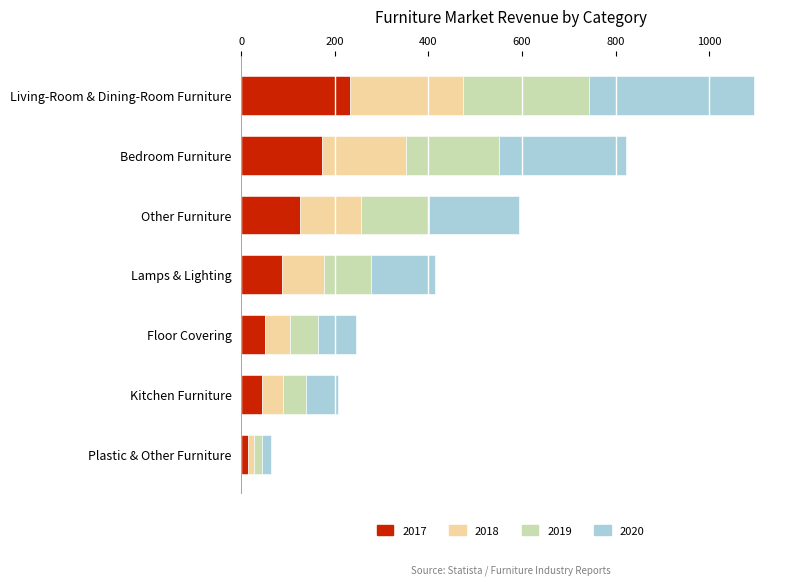

The 2017 series shows 124.9 at Other Furniture. True or false?

True